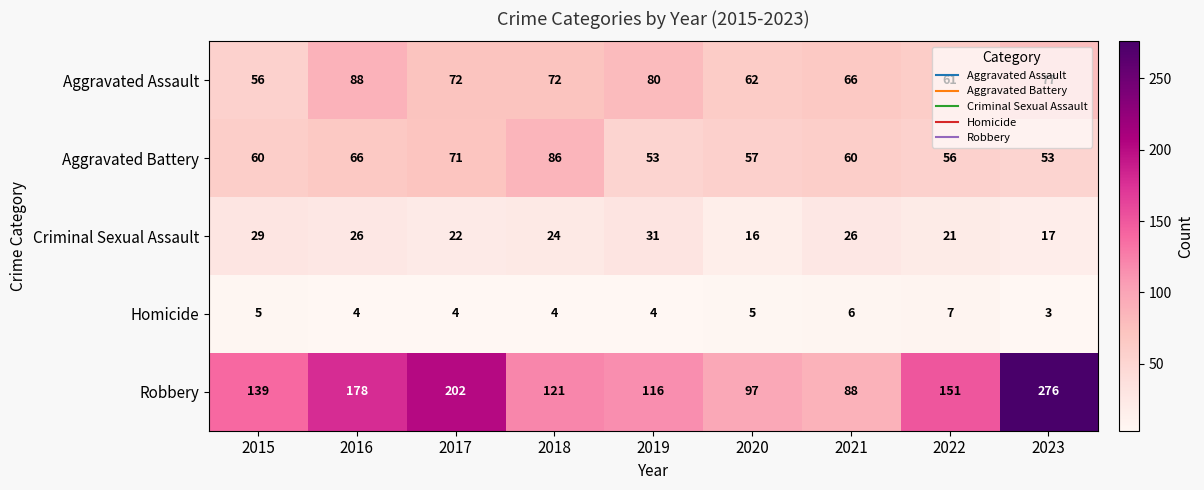

True or false: Aggravated Assault has a value of 66 at 2021.

True